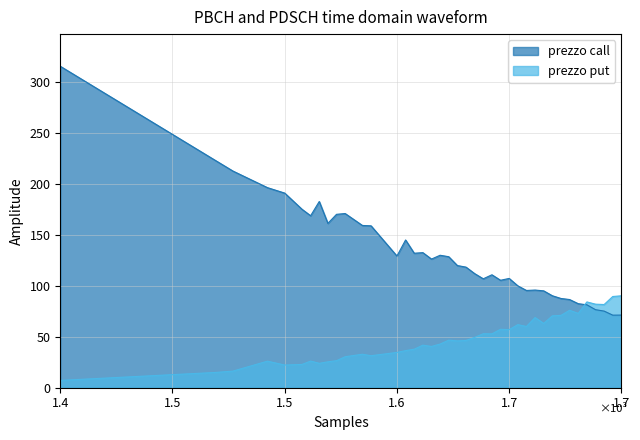

How many interior local peaks does the prezzo put series have?

11